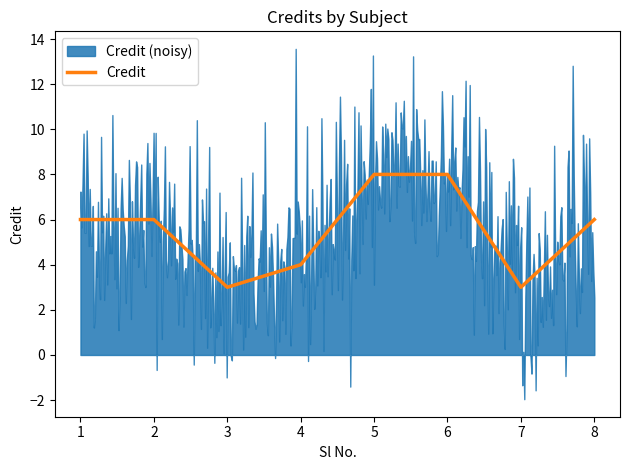

What is the difference between the second highest and second lowest values?

5